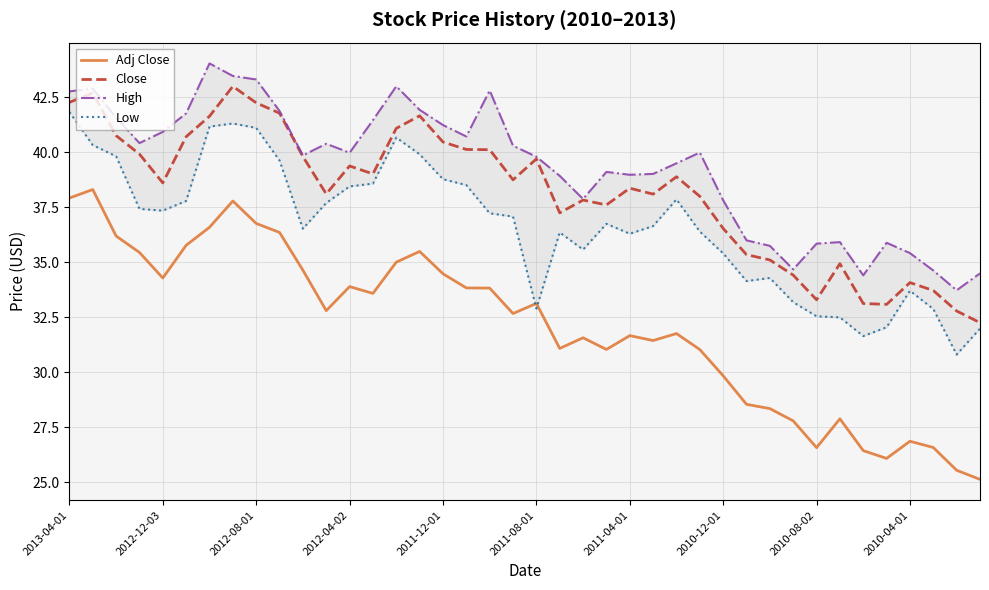

What is the value of the High point at the 40th from the left?

34.5